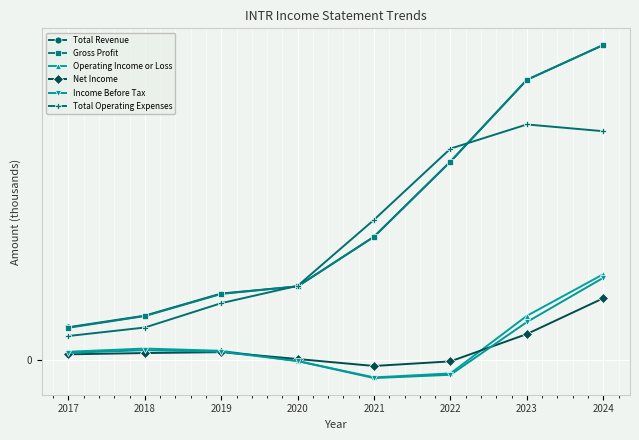

Does the chart have visible grid lines?

Yes